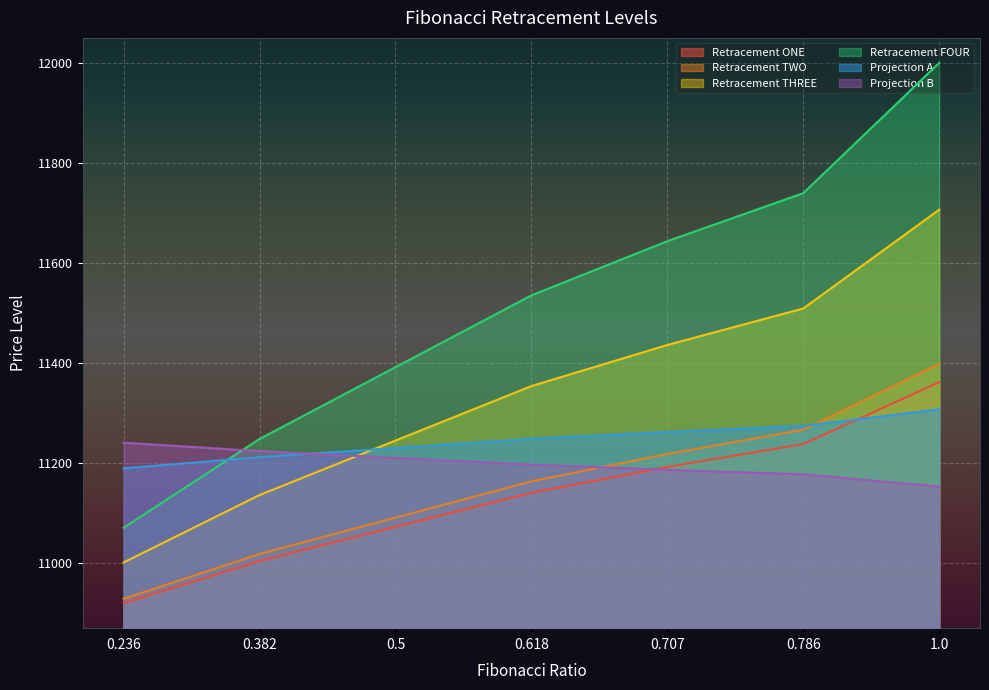

Which series has the largest total across all categories?

Retracement FOUR